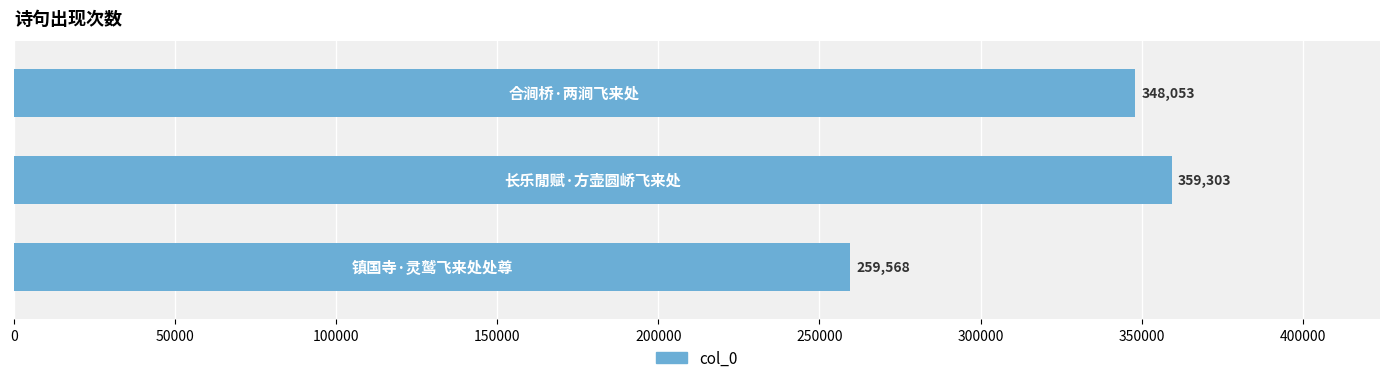

What is the average value?

322308